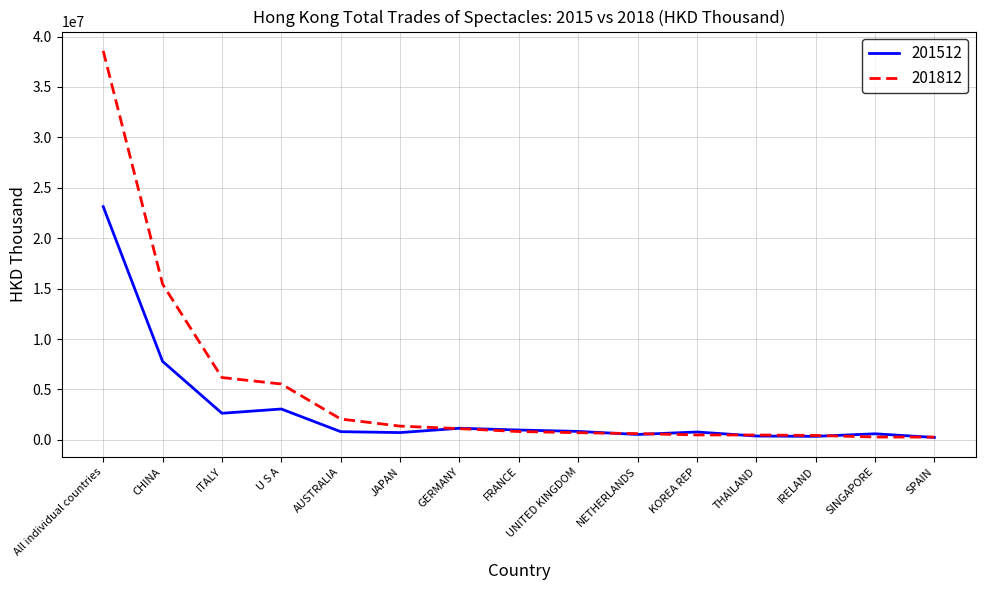

How many values in the 201812 series are below 826291?

7